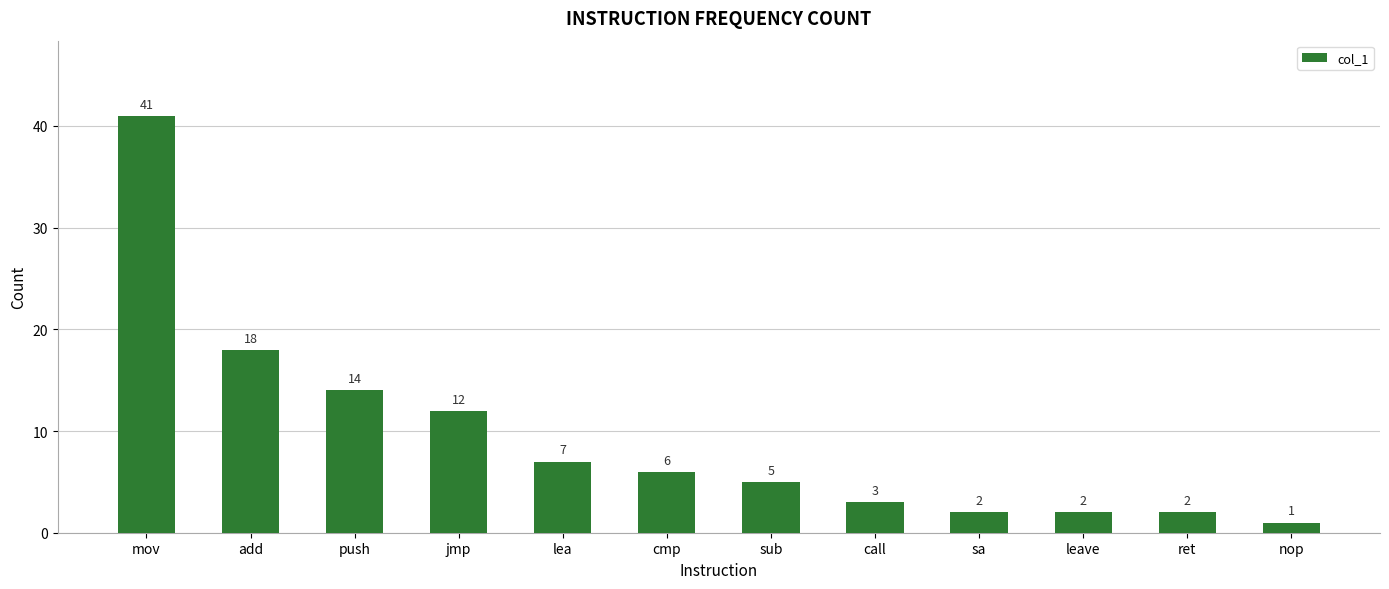

At which category does the chart reach its peak across all series?

mov